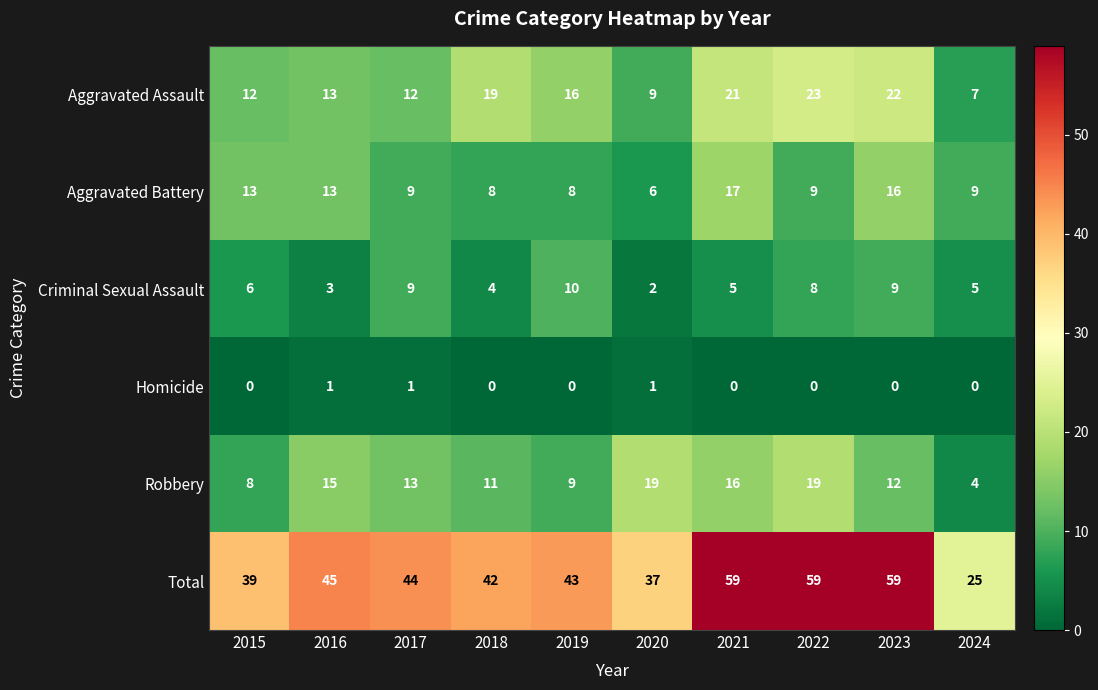

At how many categories does at least one series exceed 23?

10